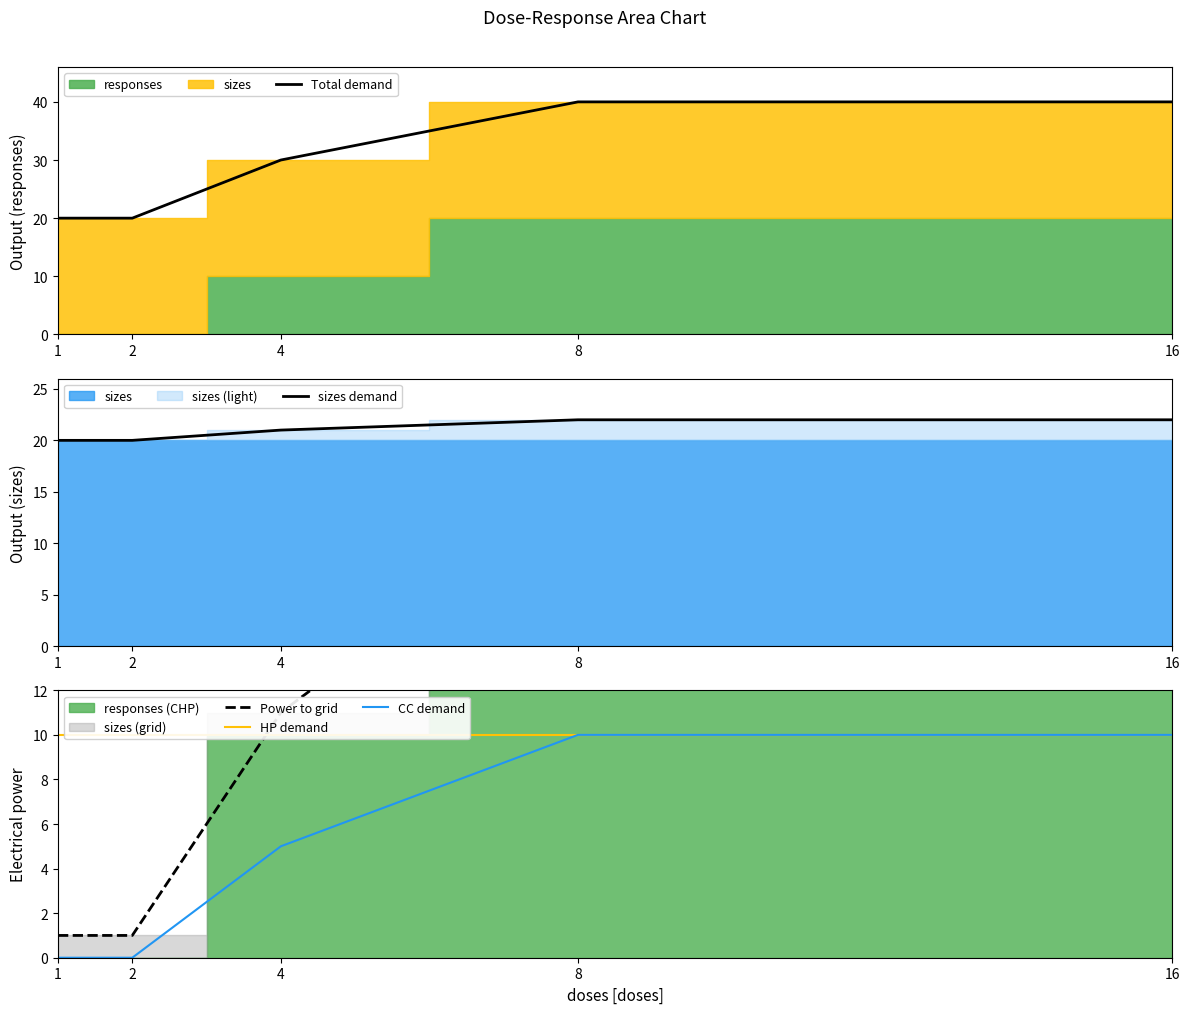

Reading left to right, extract all data points from this chart.

Total demand: 1=20	2=20	4=30	8=40	16=40
sizes demand: 1=20	2=20	4=21	8=22	16=22
Power to grid: 1=1	2=1	4=11	8=21	16=21
HP demand: 1=10	2=10	4=10	8=10	16=10
CC demand: 1=0	2=0	4=5	8=10	16=10